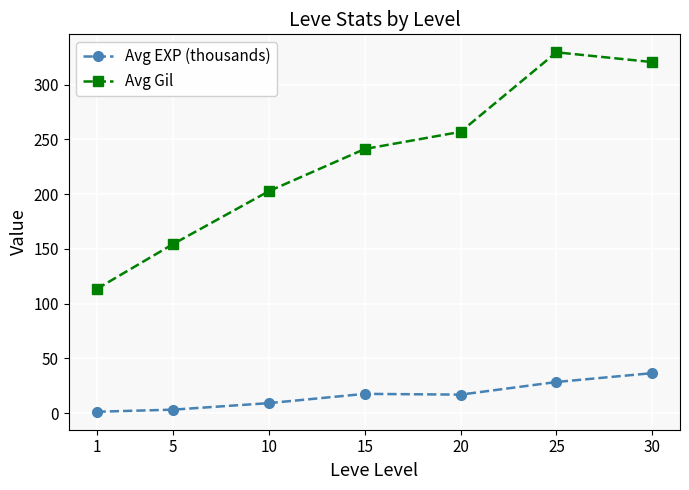

True or false: Avg Gil and Avg EXP (thousands) cross at least once.

False